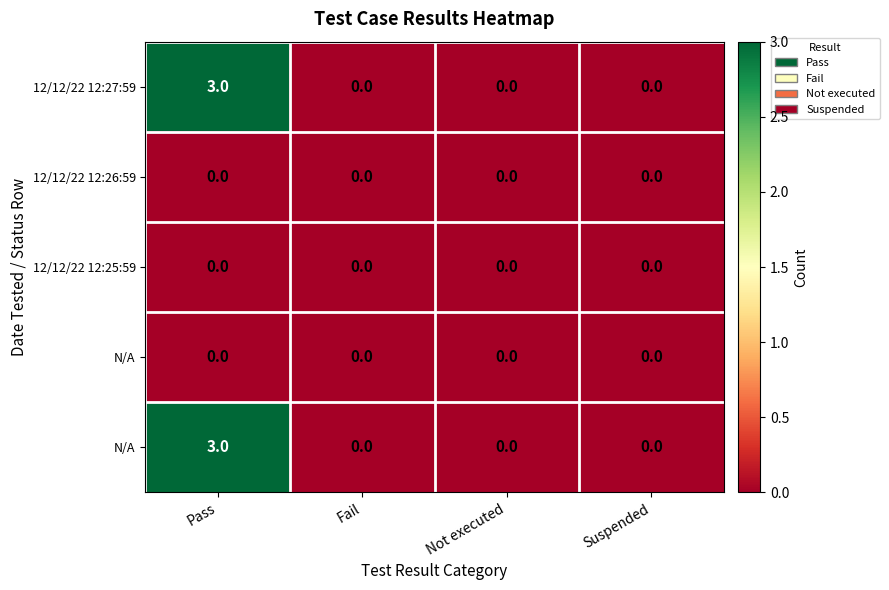

Which label corresponds to the smallest value in the chart?

Fail